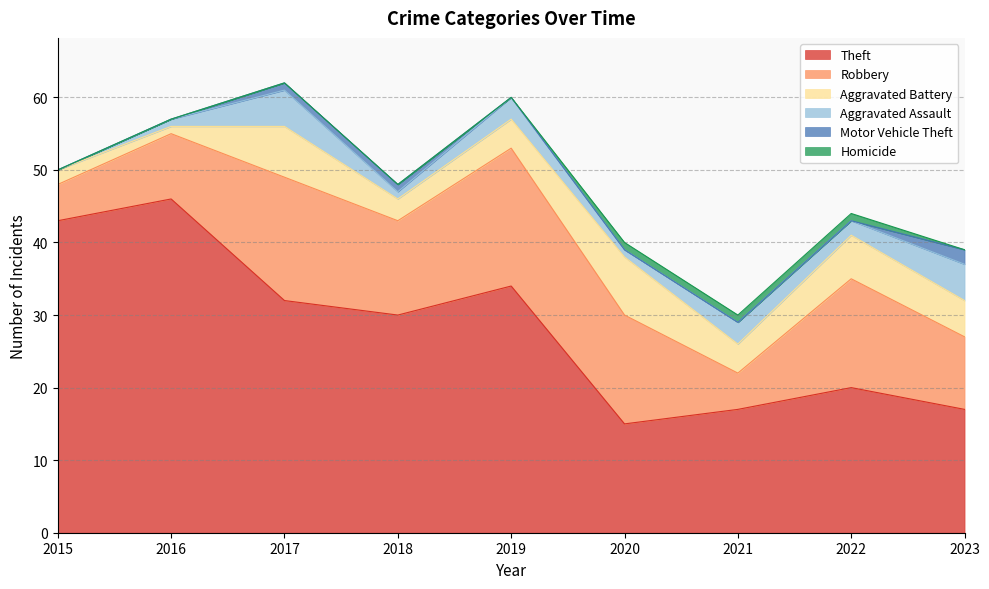

What is the difference between the Robbery values at 2019 and 2023?

9